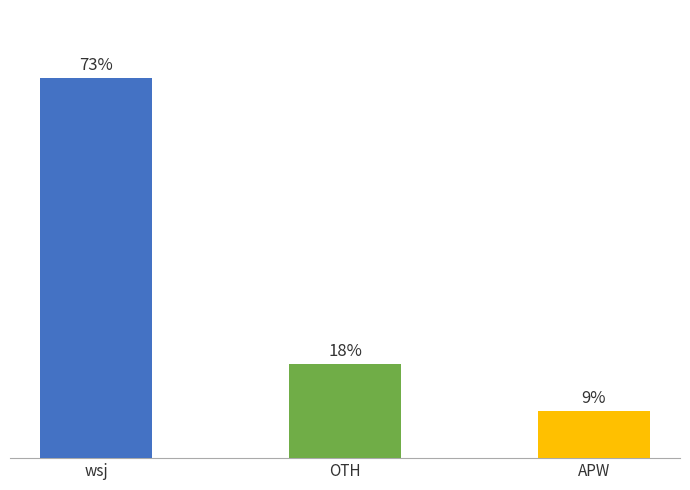

Rank the categories by value from highest to lowest.

wsj, OTH, APW